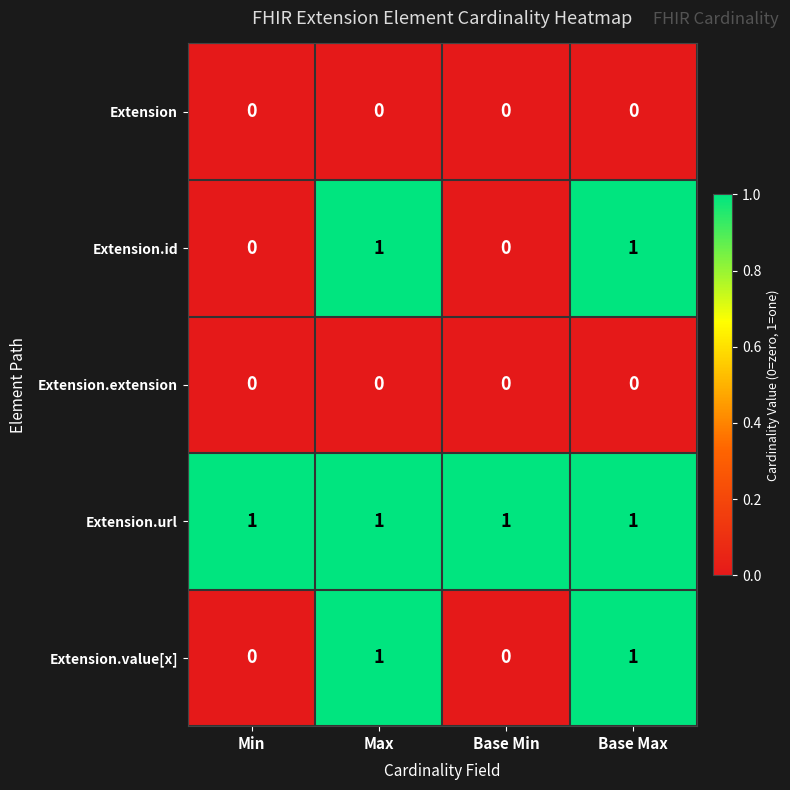

How many Extension.id values are between 0 and 1?

4